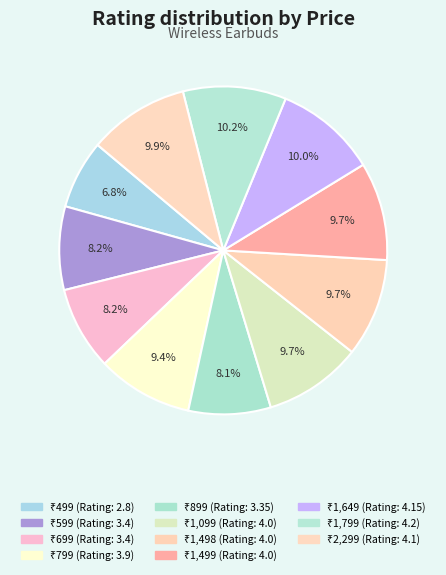

Which category has the biggest portion of the pie?

₹1,799